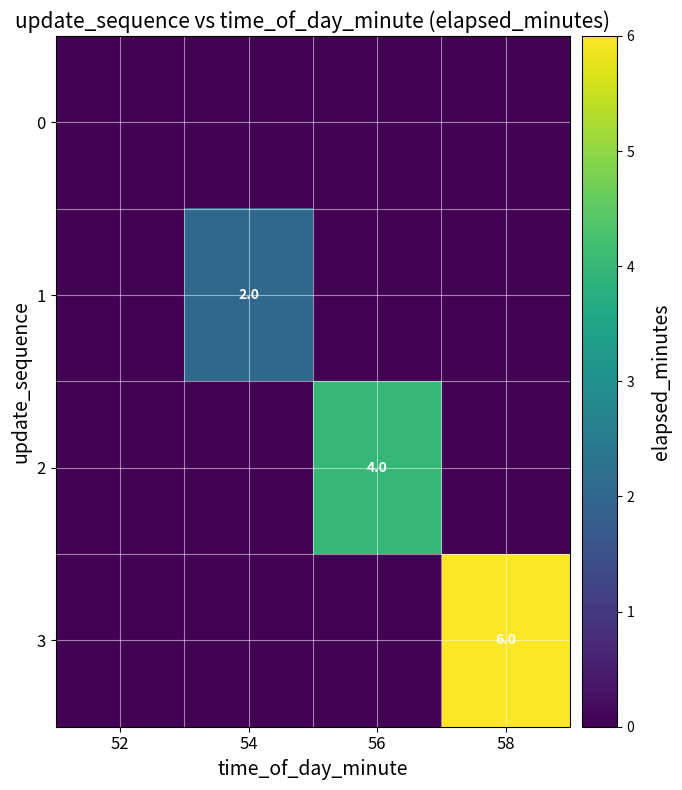

The value of 3 at 58 is 3. True or false?

False